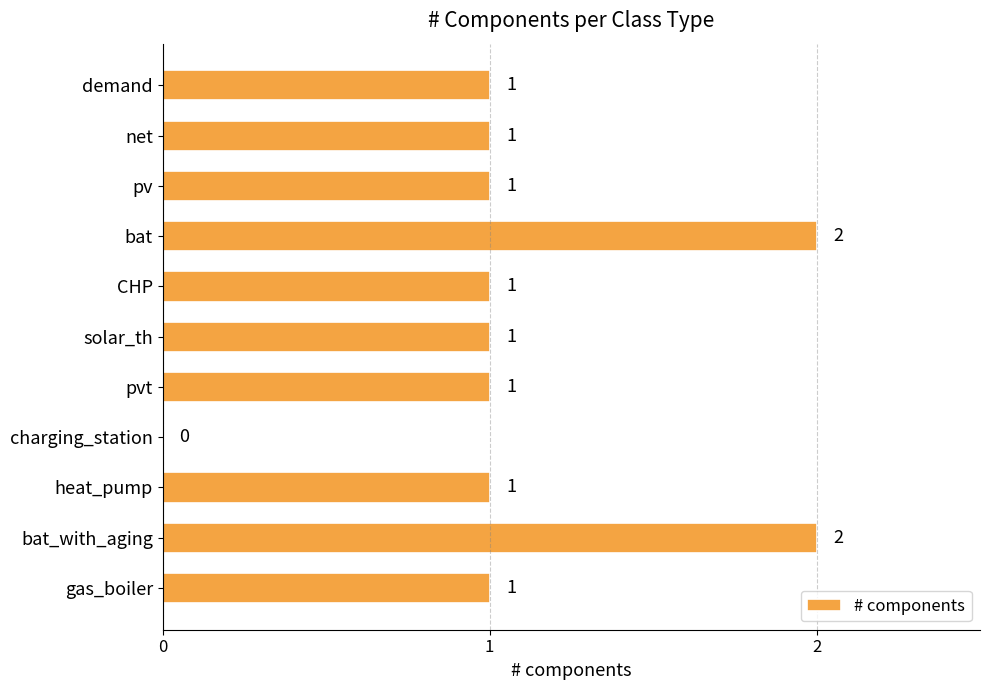

How many values are between 1 and 2?

10